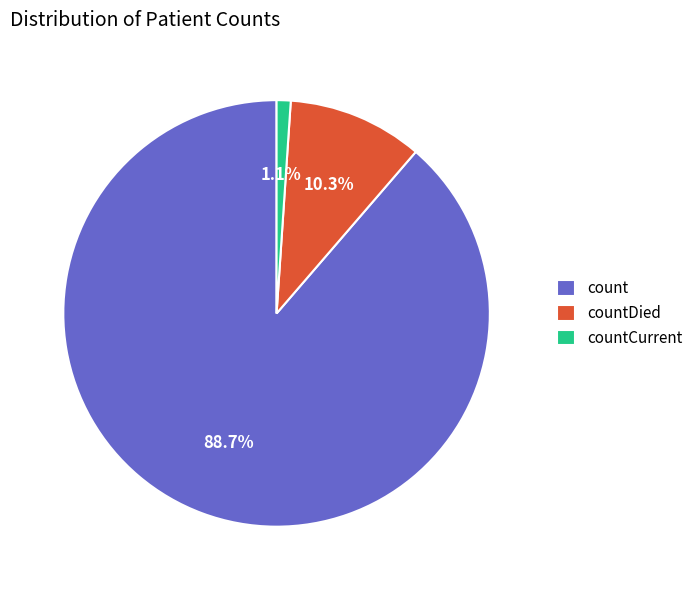

True or false: countDied accounts for 10% of the total.

True